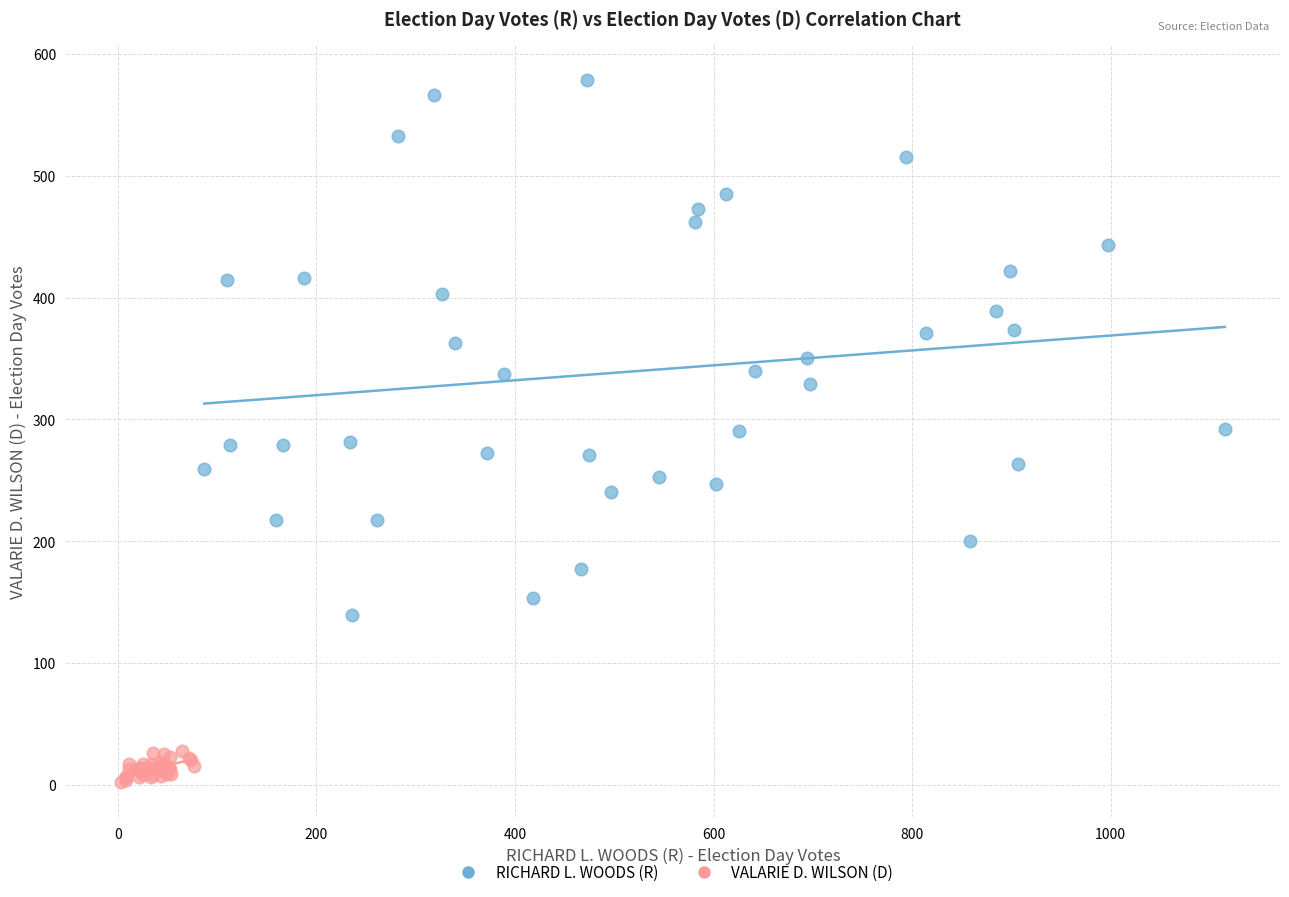

Which series contains the lowest Y value?

VALARIE D. WILSON (D)